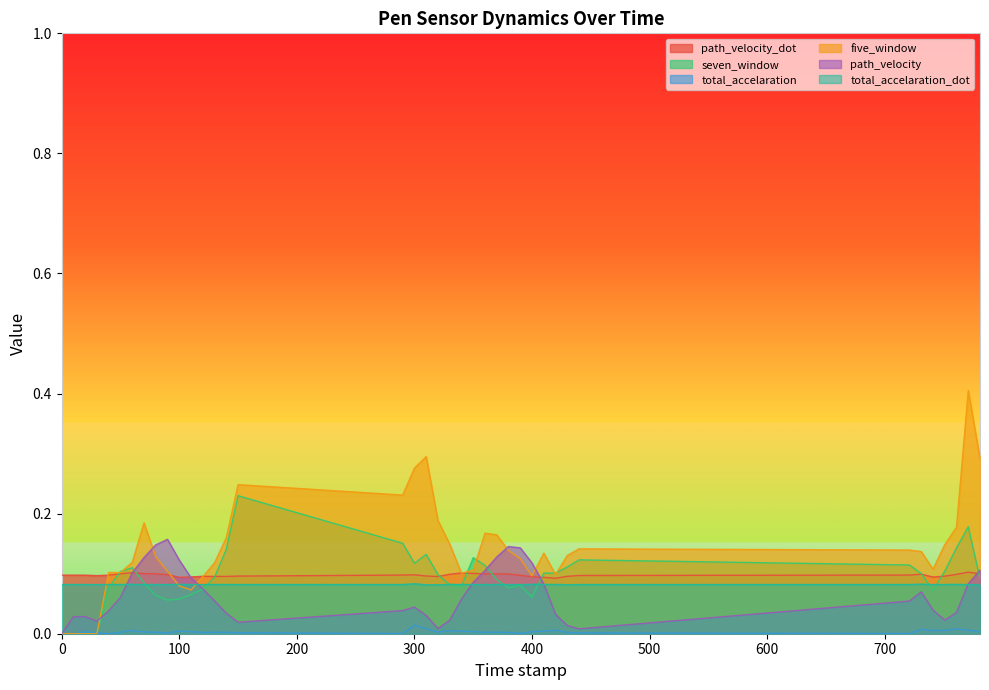

At which category does the chart reach its peak across all series?

771.0